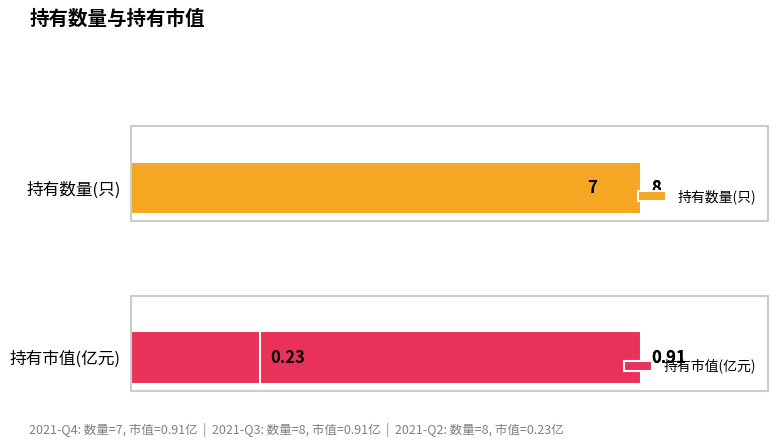

Which series has the largest range (max minus min)?

持有数量(只)